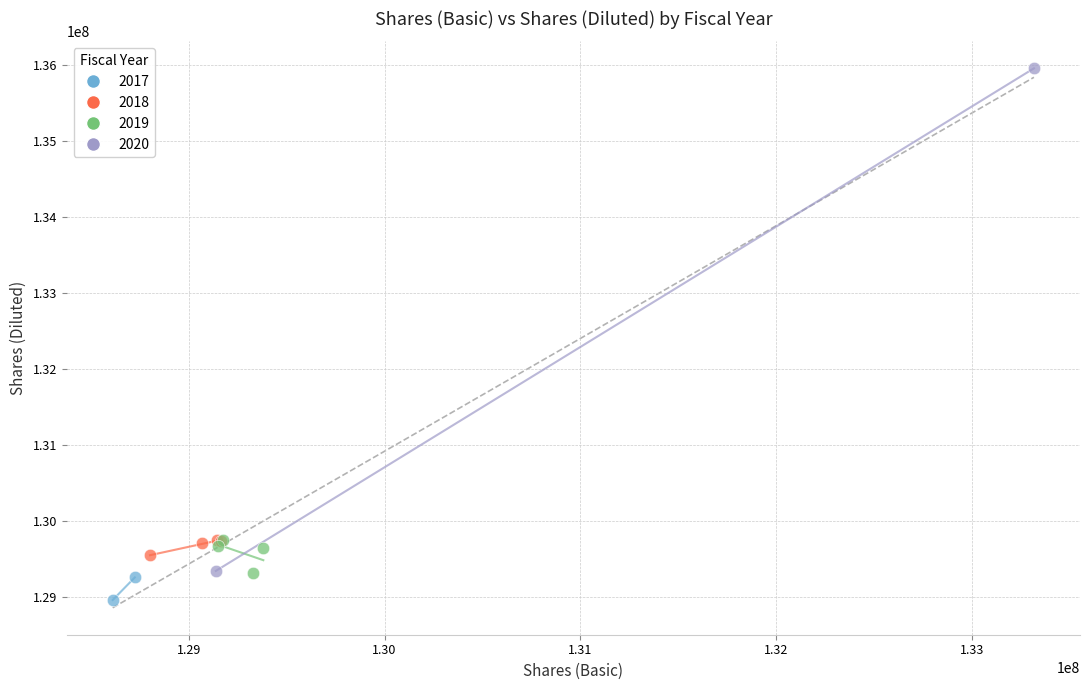

Which series contains the highest Y value?

2020